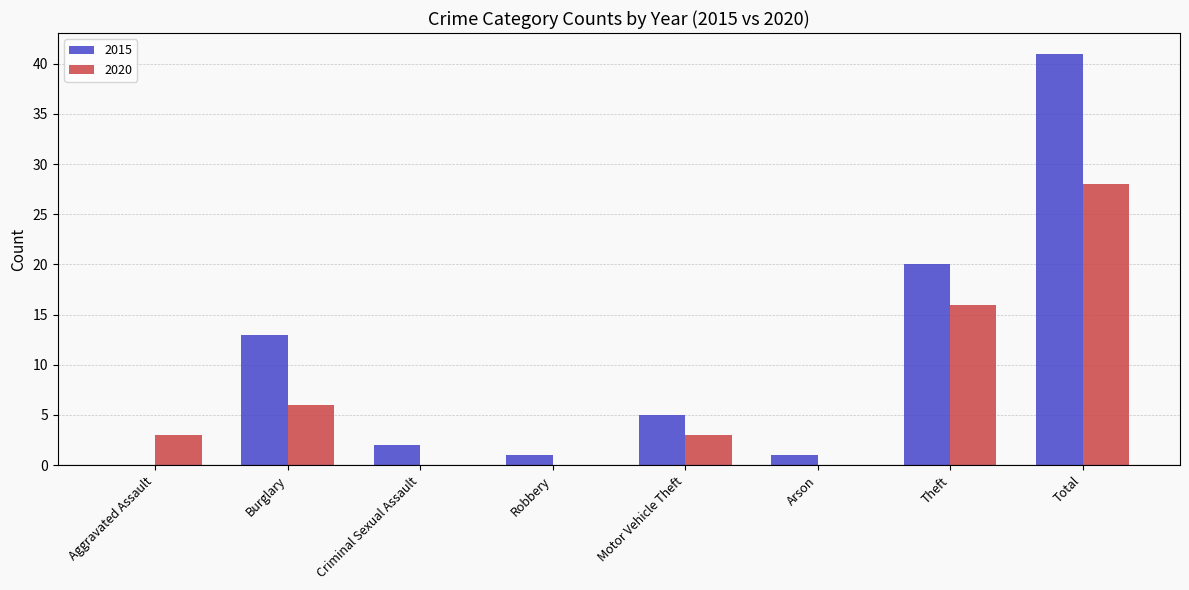

Reading left to right, extract all data points from this chart.

2015: 0	13	2	1	5	1	20	41
2020: 3	6	0	0	3	0	16	28